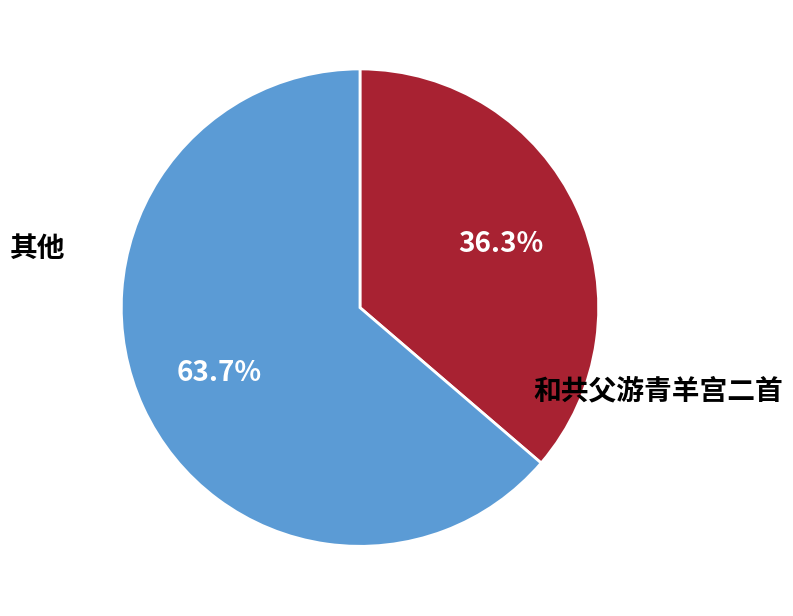

Which slice is the smallest?

和共父游青羊宫二首